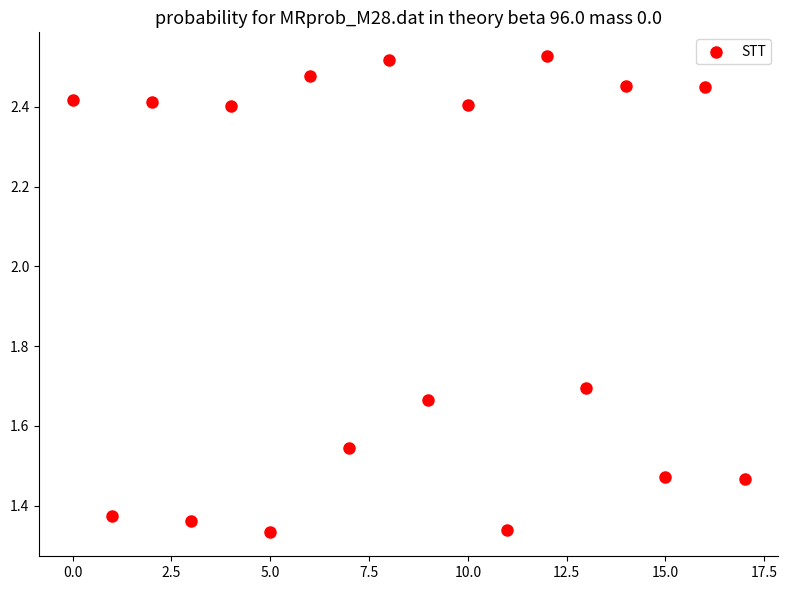

What is the range of Y values (max minus min)?

1.2